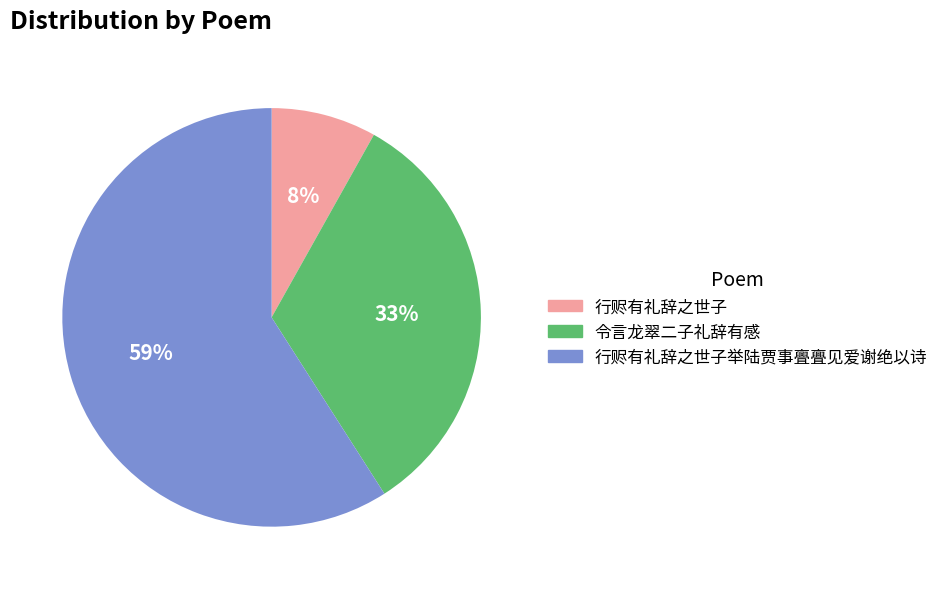

True or false: 令言龙翠二子礼辞有感 accounts for 33% of the total.

True